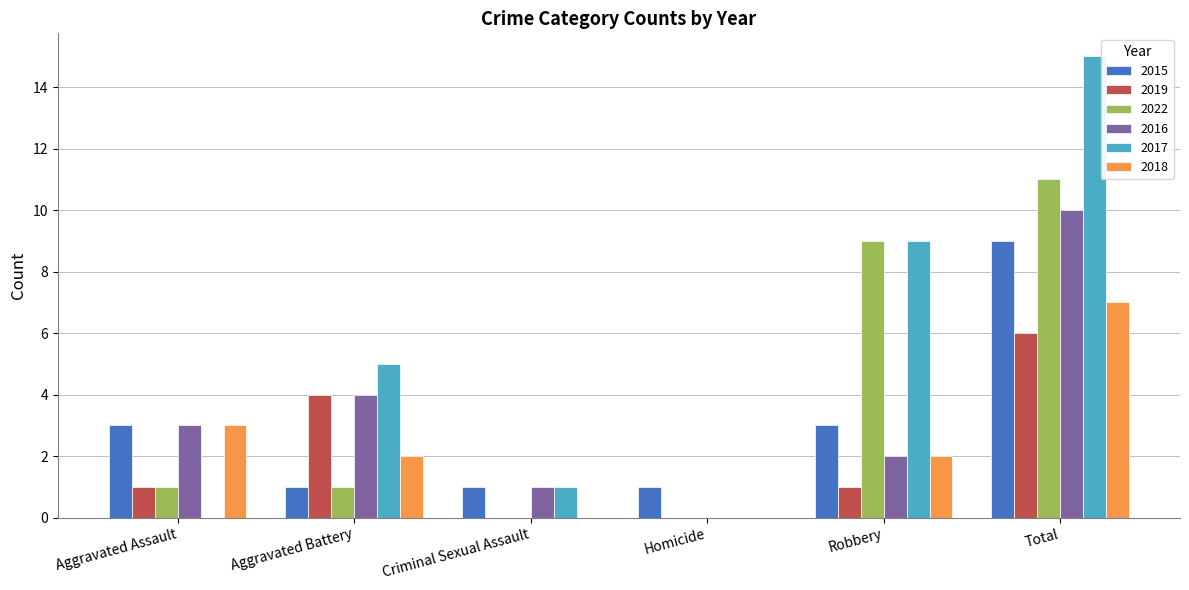

What is the sum of all 2019 values?

12